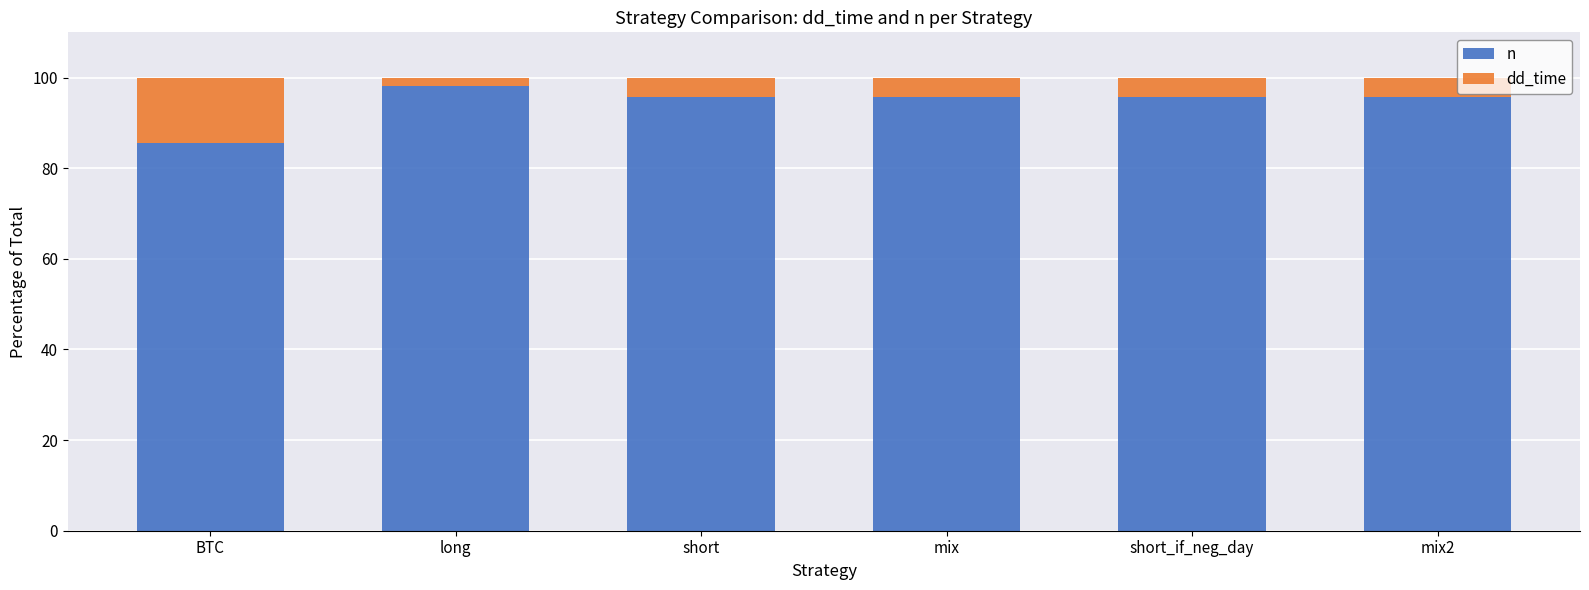

Does the chart contain any negative values?

No